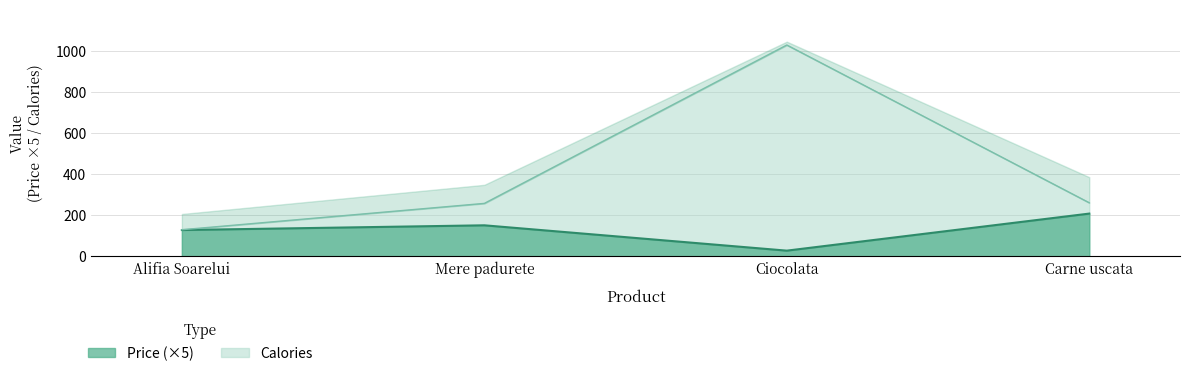

Reading left to right, list all the values displayed in this chart.

Price: 127.4	150.4	27.2	207.5
Calories: 129.0	257.0	1027.0	260.0